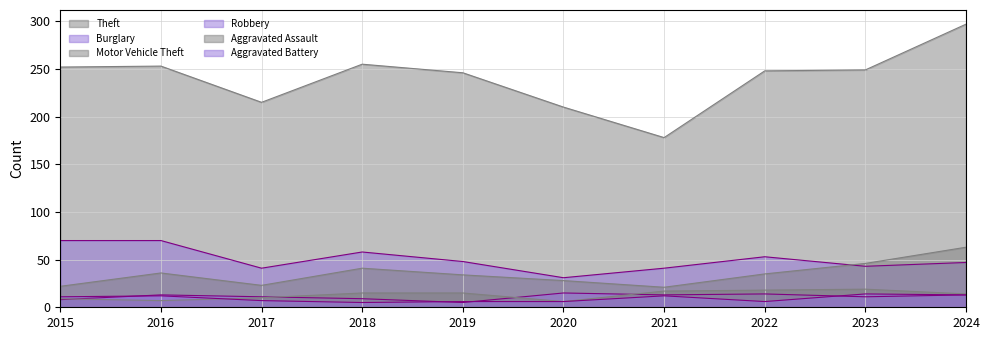

True or false: Robbery and Burglary intersect in this chart.

False